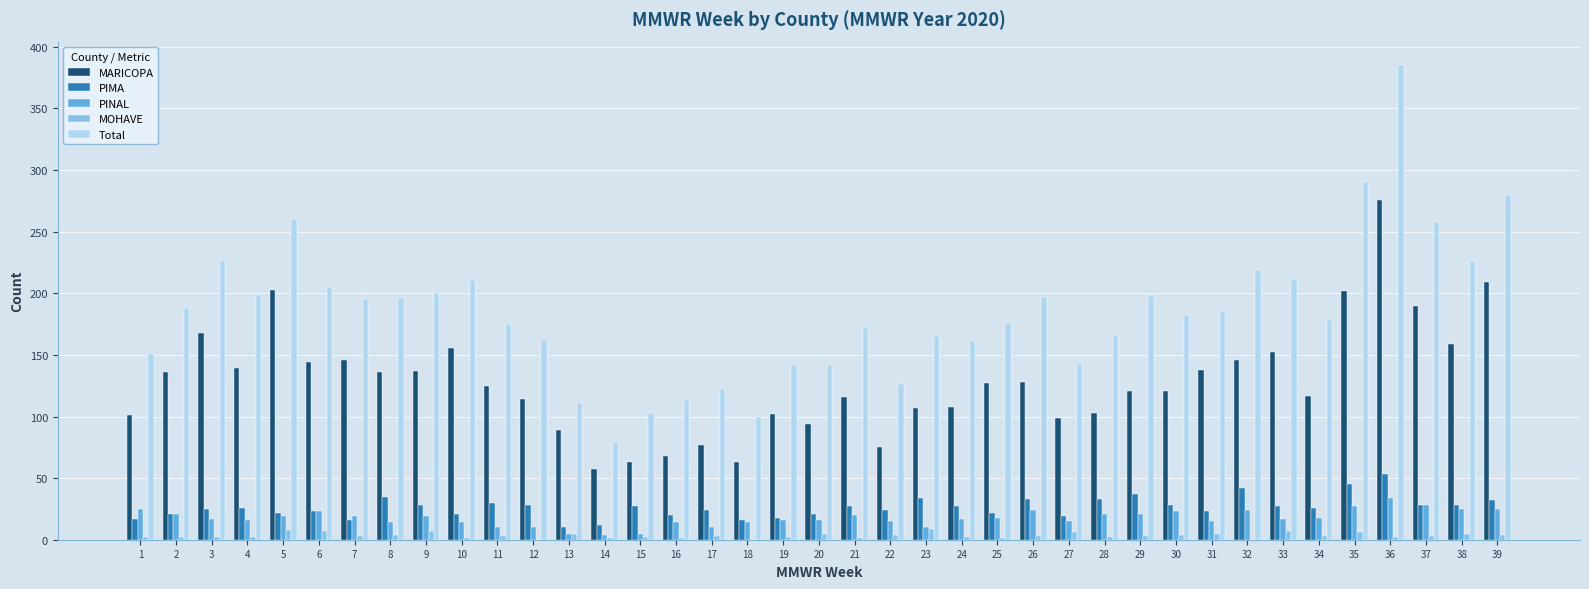

What is the total value across all series at 24?

315